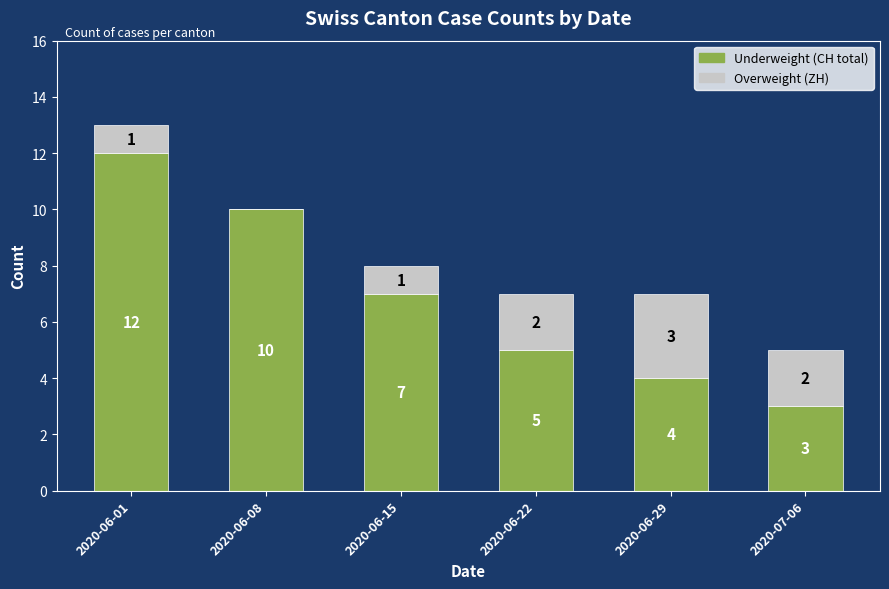

What is the total value across all series at 2020-06-22?

7